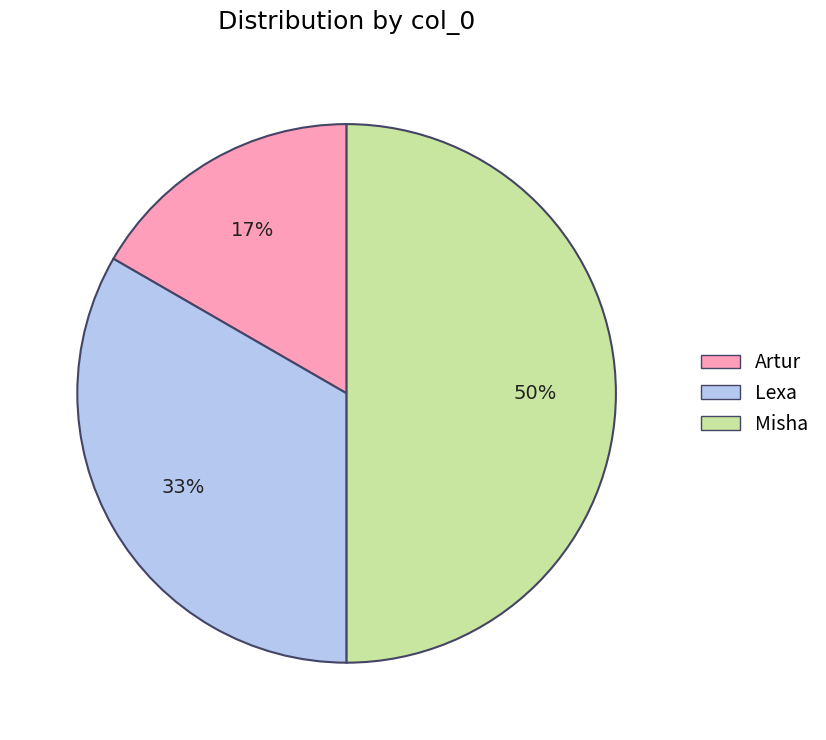

To the nearest percent, what is the difference between the largest and smallest slice percentages?

33%